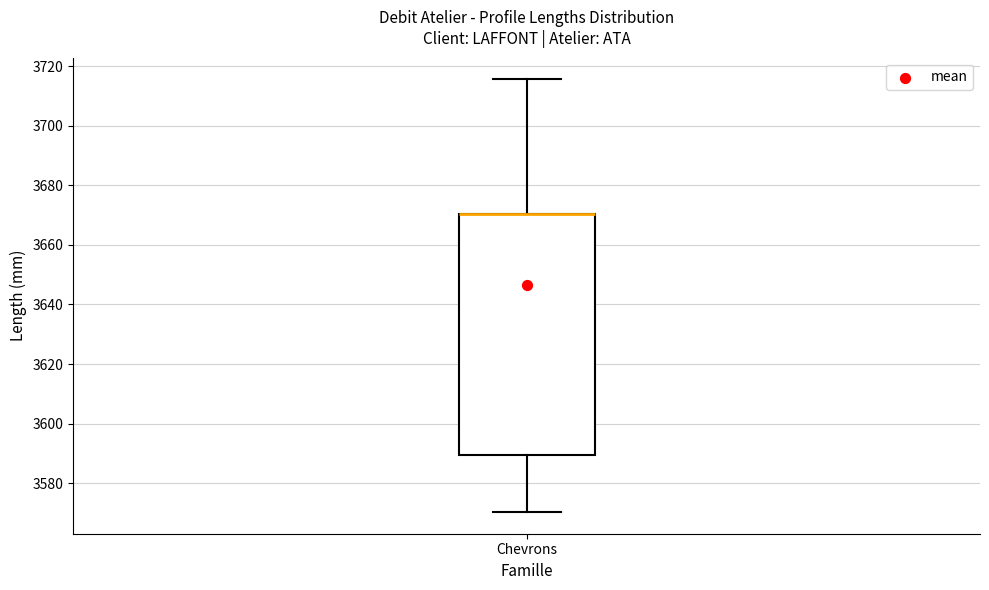

Where does the lower whisker of the box for Chevrons end on the y-axis? The values are not printed on the chart, so give them approximately, as read against the axis.

3570